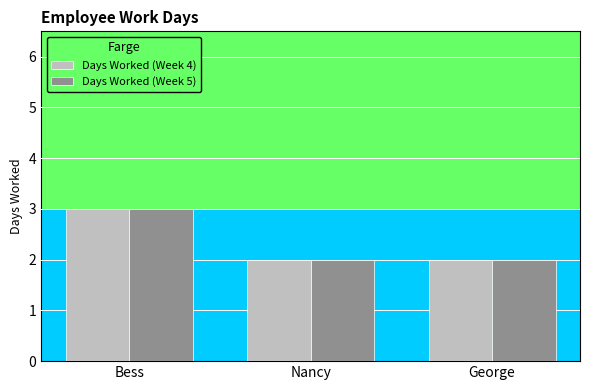

What is the difference between the maximum and second lowest values in the Days Worked (Week 5) series?

1